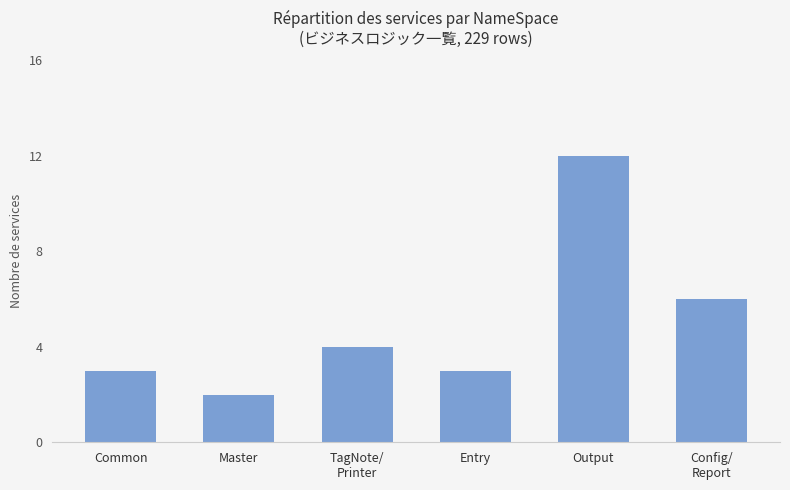

What is the change in value from TagNote/
Printer to Entry?

-1